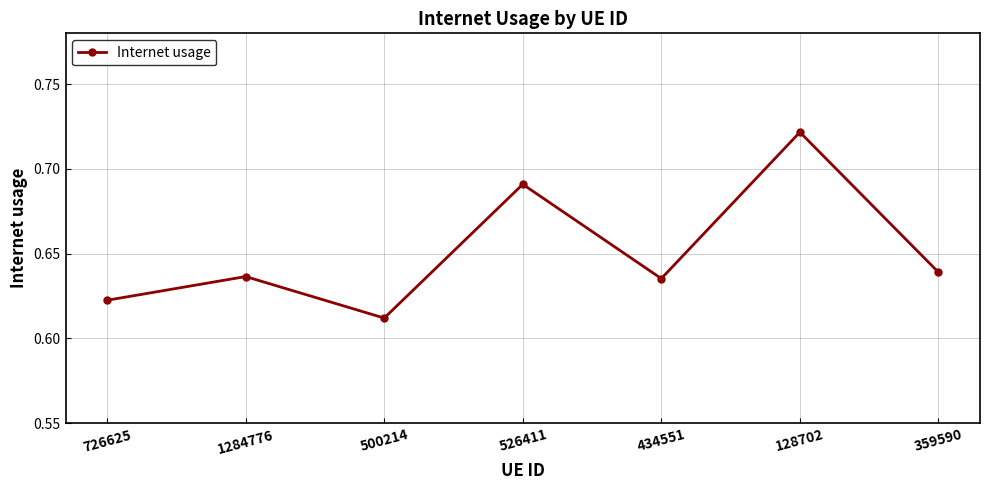

What is the change in value from 1284776 to 526411?

+0.1